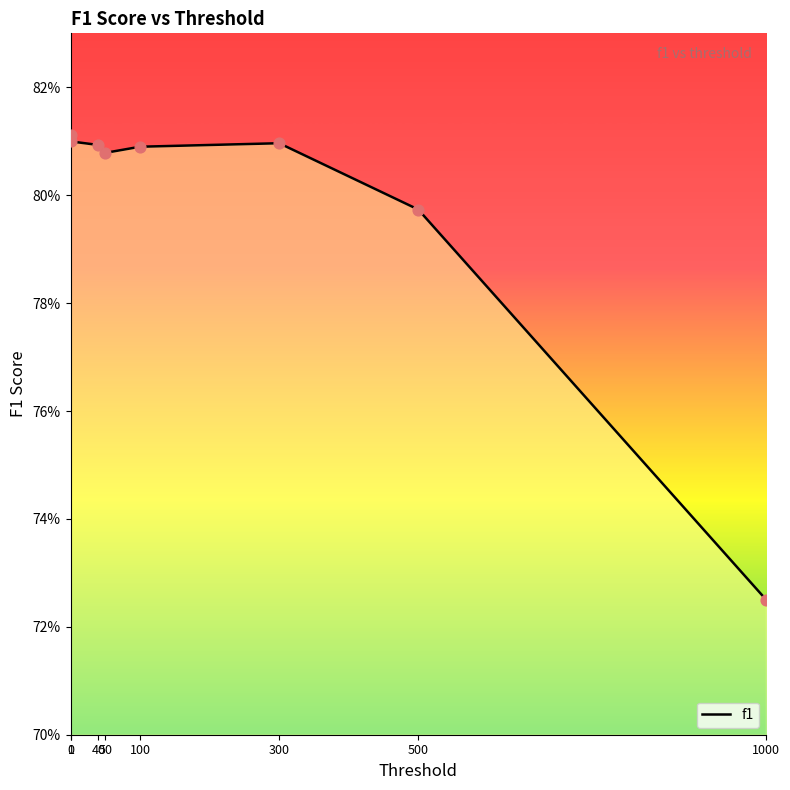

Between 50 and 300, which is larger?

300